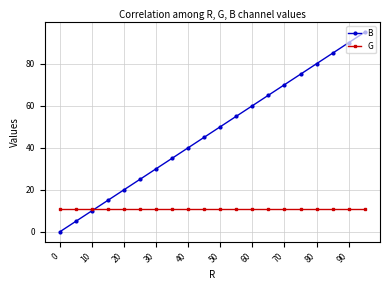

At how many categories does at least one series exceed 33?

13